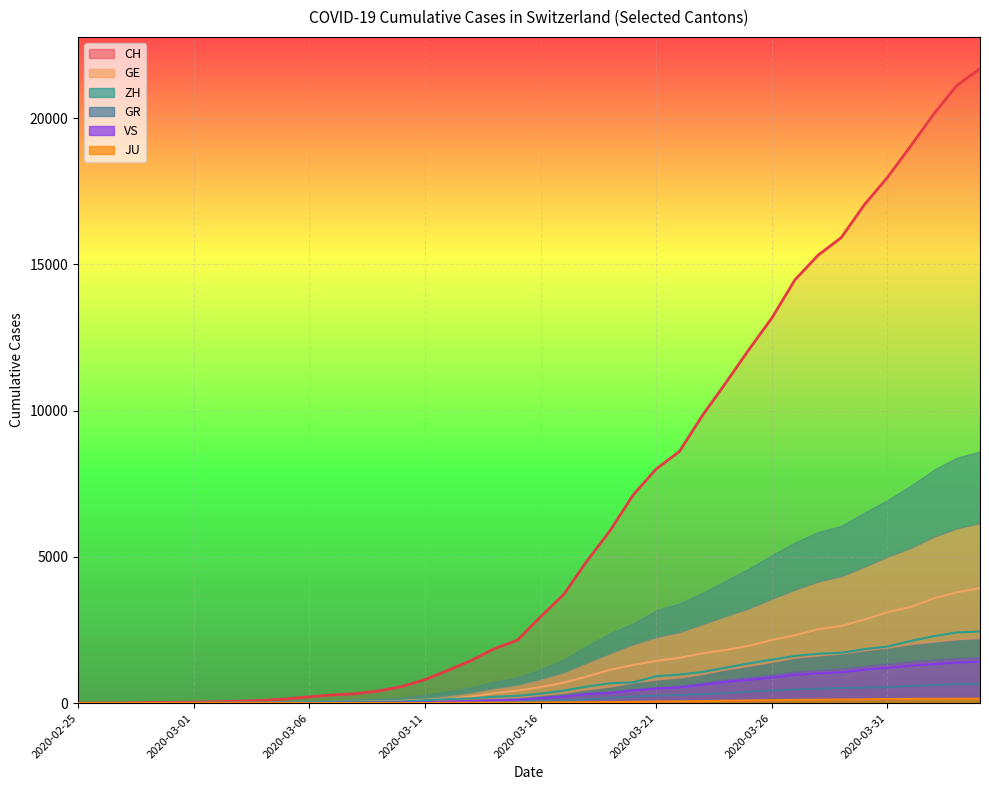

What position from the right is 2020-03-14?

22